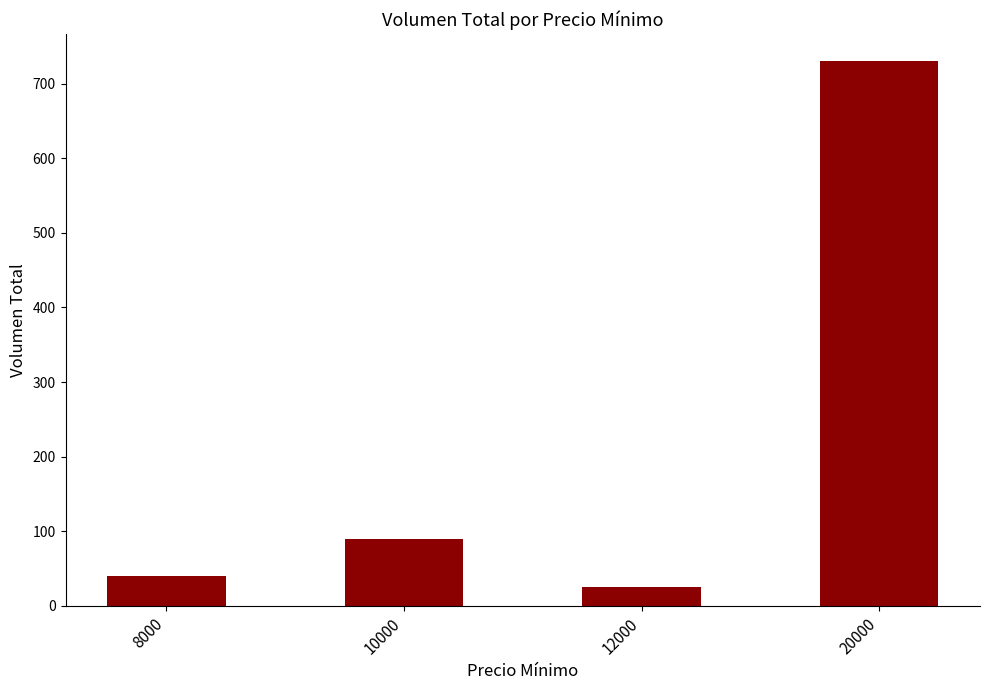

What is the approximate value at 20000, to the nearest 10?

730